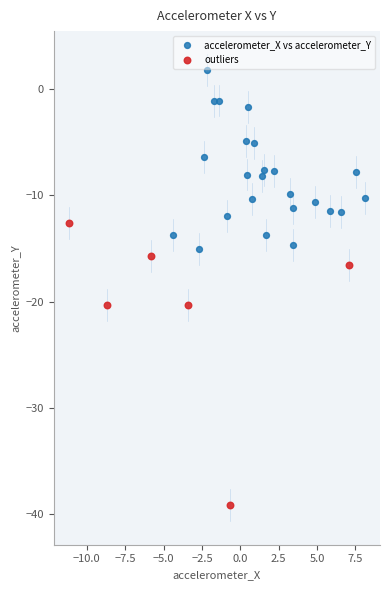

Which series reaches the minimum Y coordinate?

outliers